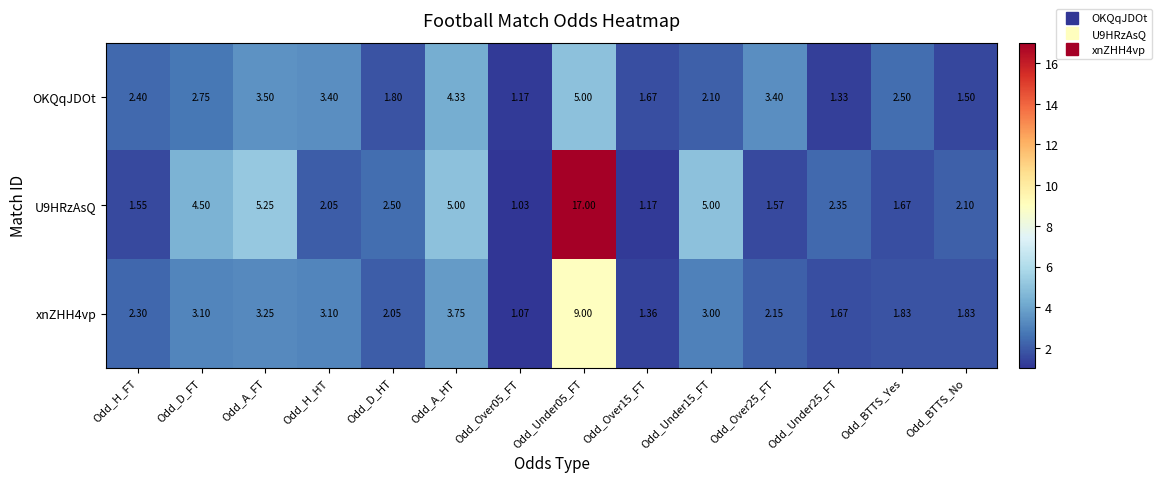

List the series in order of their overall mean, highest first.

U9HRzAsQ, xnZHH4vp, OKQqJDOt